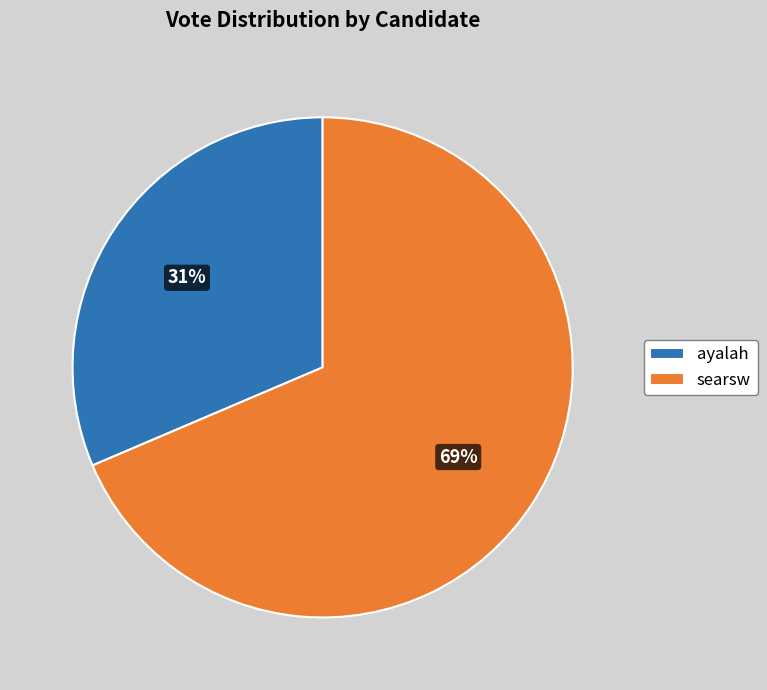

Is there any slice that represents more than half of the pie?

Yes